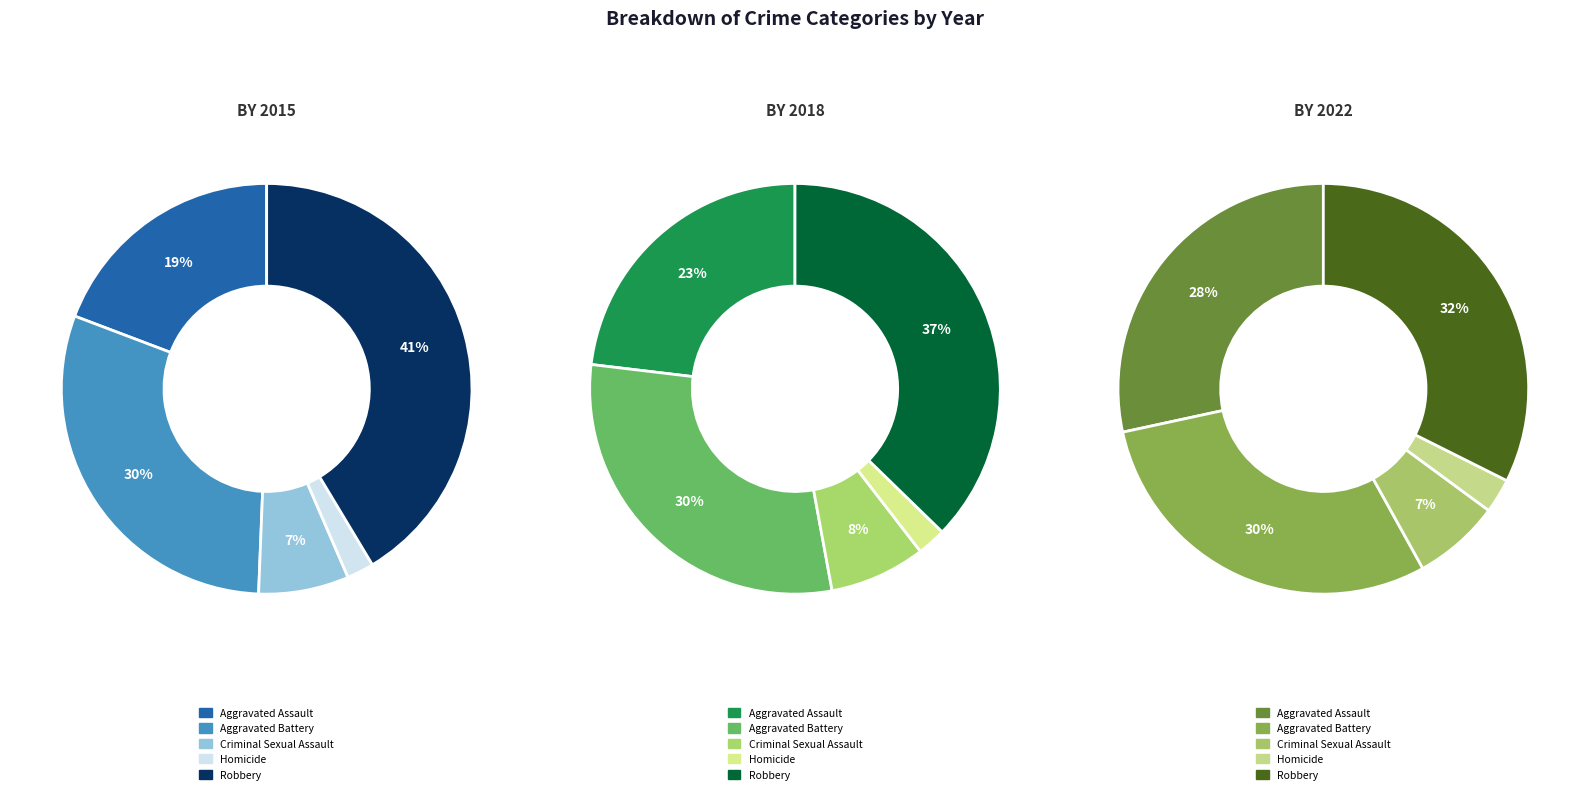

Is there any slice that represents more than half of the pie?

No